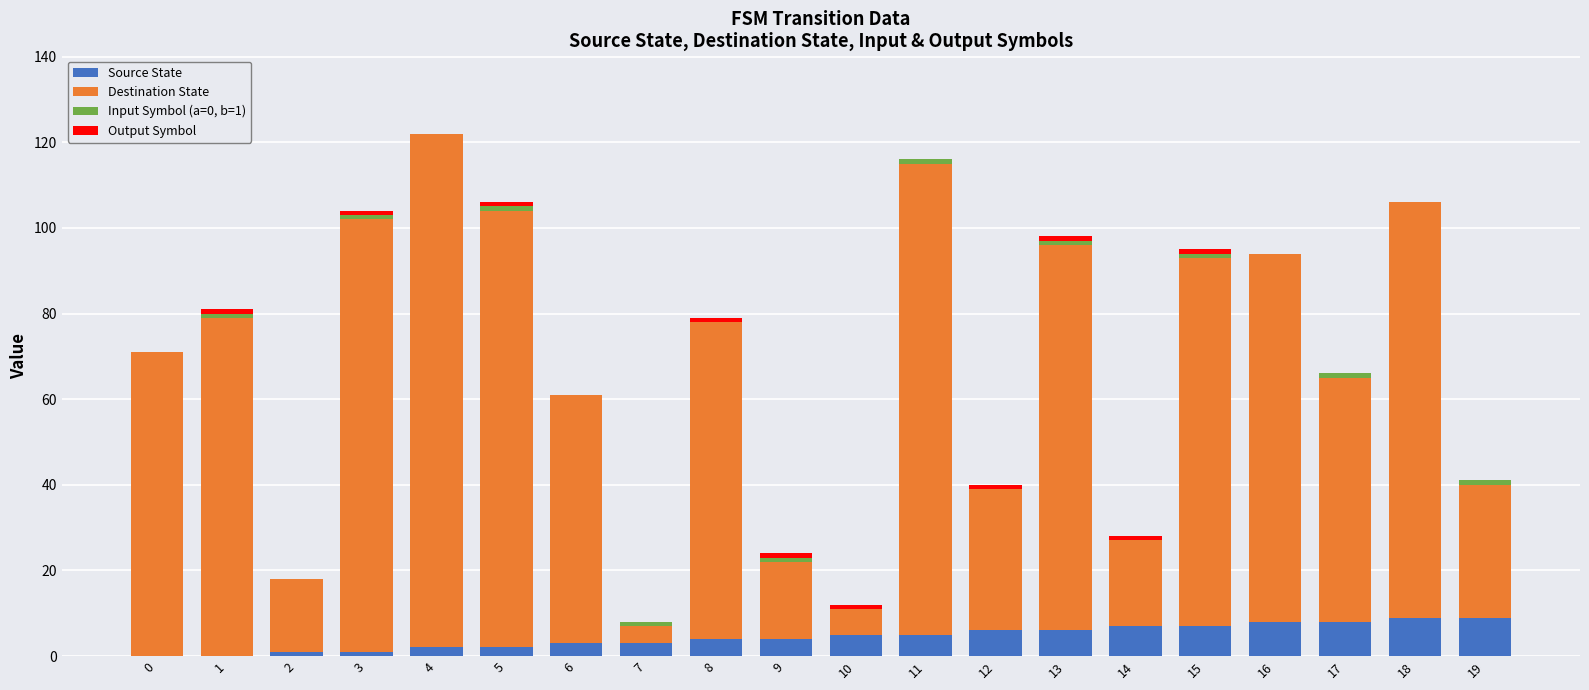

At how many categories does at least one series exceed 19?

16